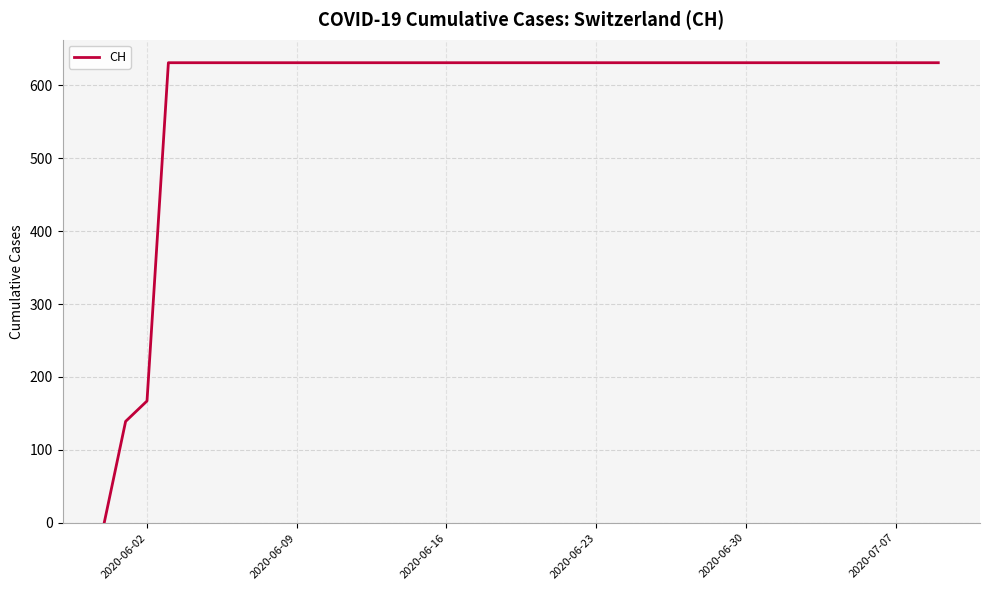

What is the difference between the maximum and minimum values?

631